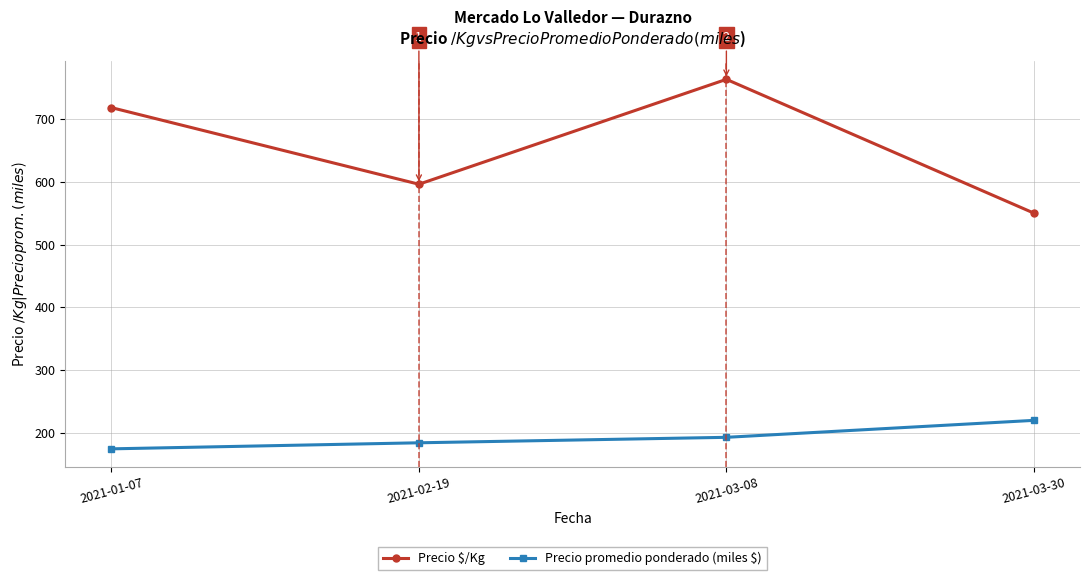

True or false: Precio $/Kg has a value of 718.0 at 2021-01-07.

True